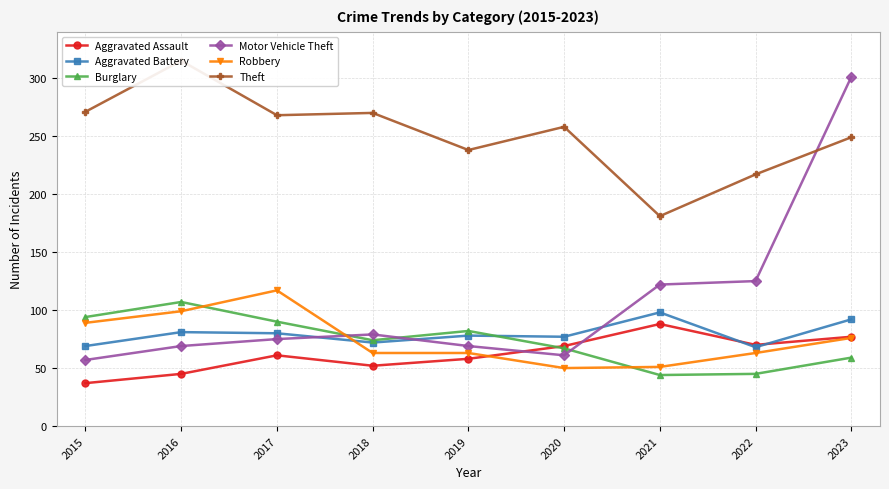

How many series are shown in this chart?

6